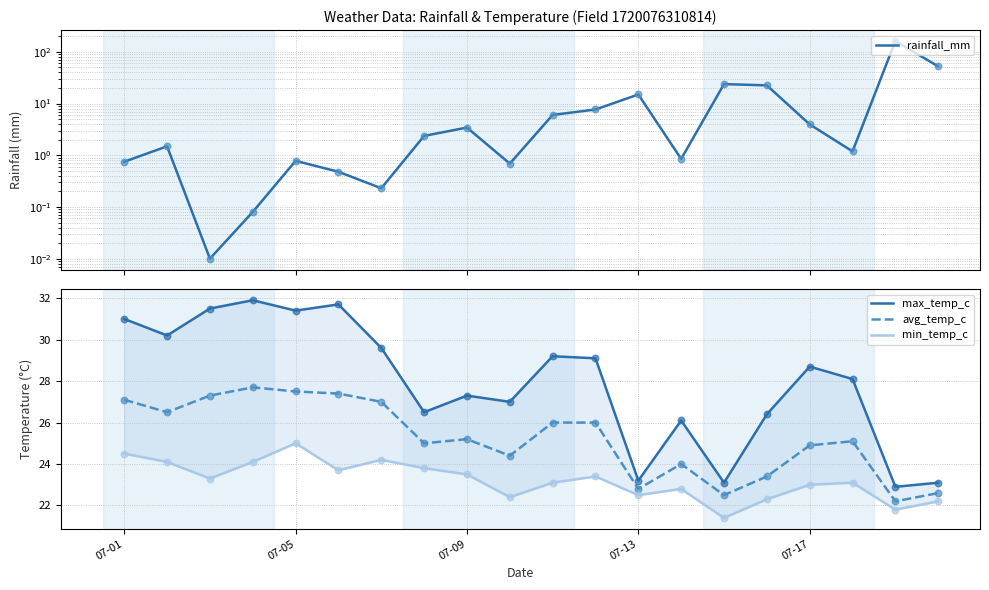

Which series contains the lowest Y value?

rainfall_mm